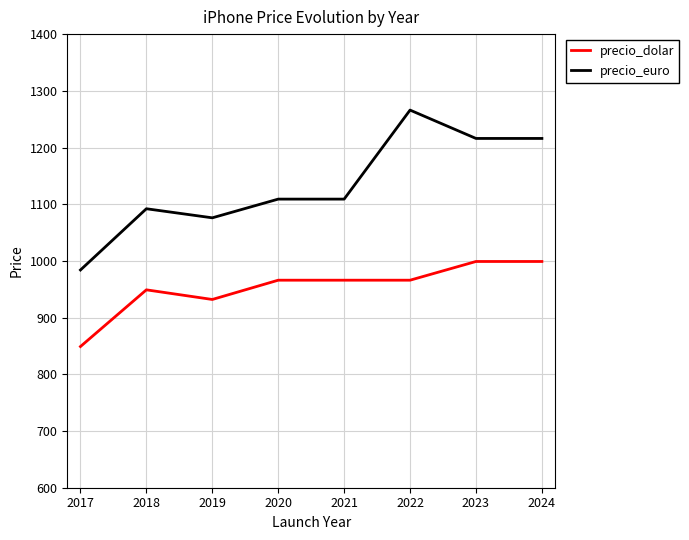

Count the precio_dolar values in the range 949 to 999.

6